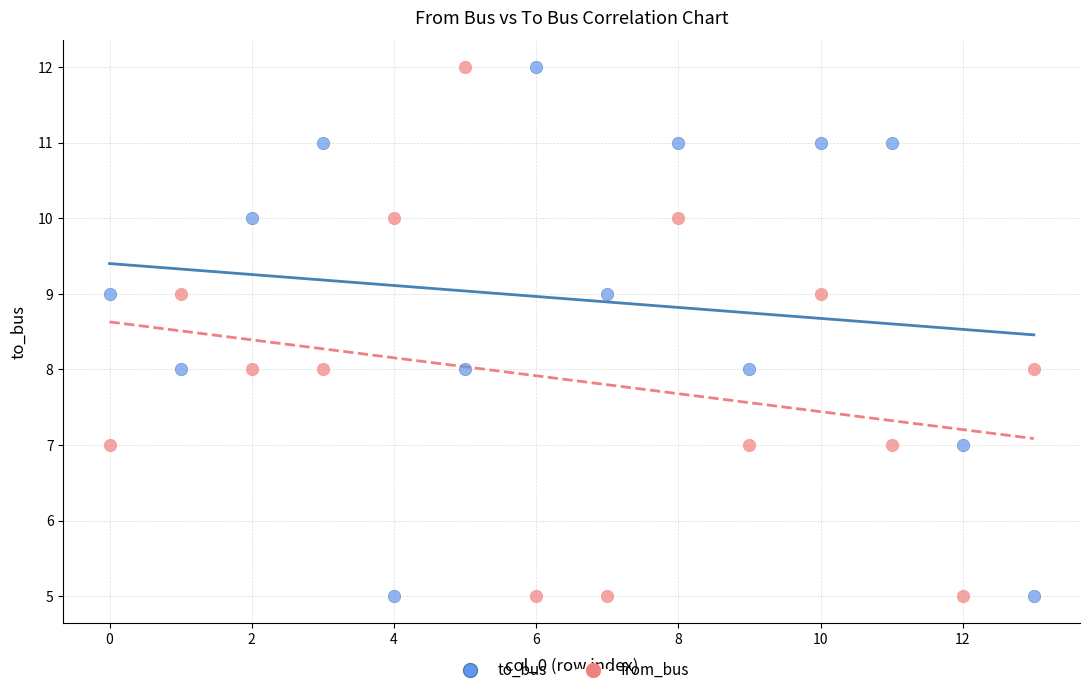

Across all data points, what is the range of Y values (max minus min)?

7